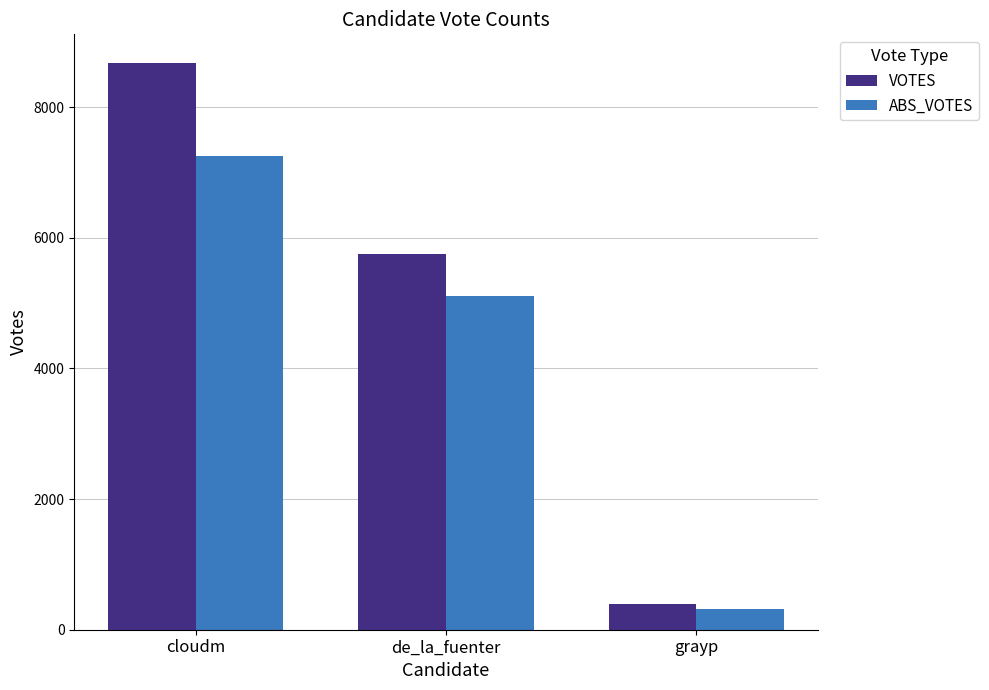

Reading left to right, extract all data points from this chart.

VOTES: cloudm=8679	de_la_fuenter=5749	grayp=398
ABS_VOTES: cloudm=7251	de_la_fuenter=5115	grayp=316